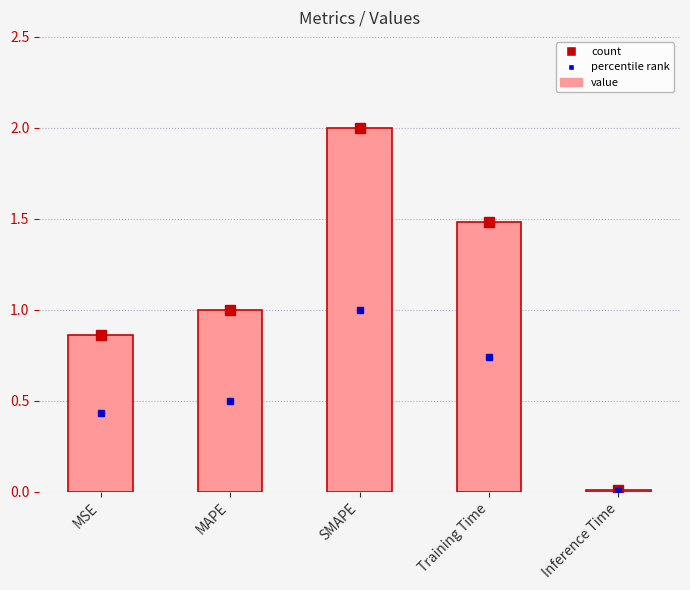

What is the average value?

1.1